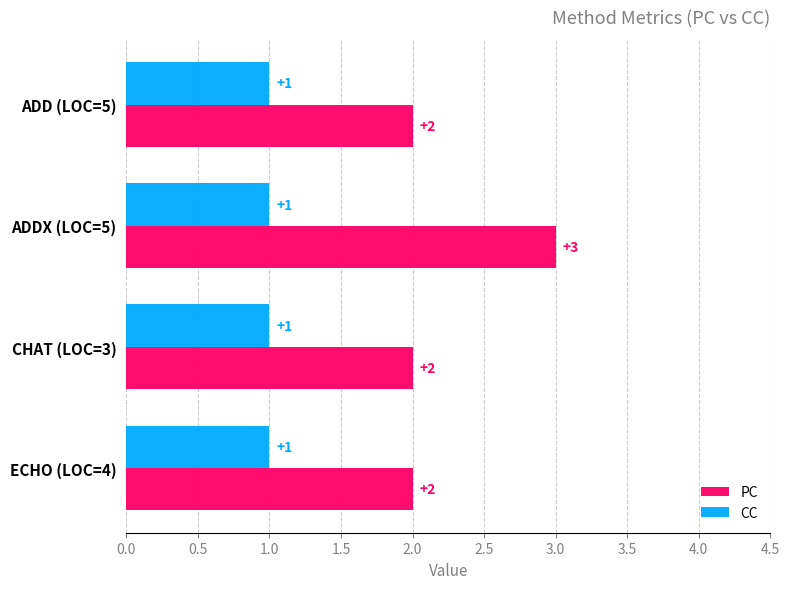

At which category is the sum across all series the highest?

ADDX (LOC=5)